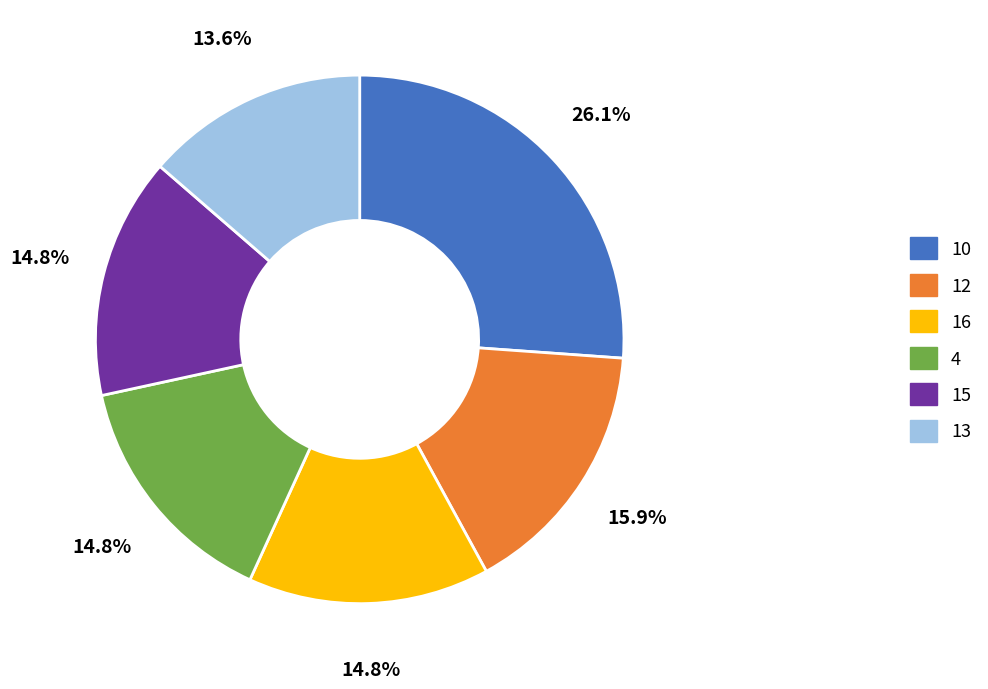

Count the number of slices in the pie.

6